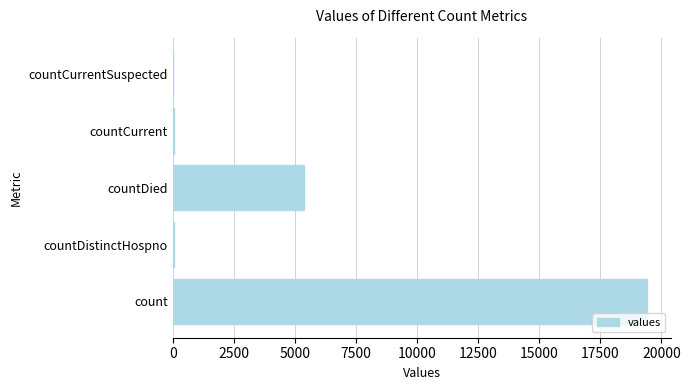

What is the change in value from count to countDied?

-14063